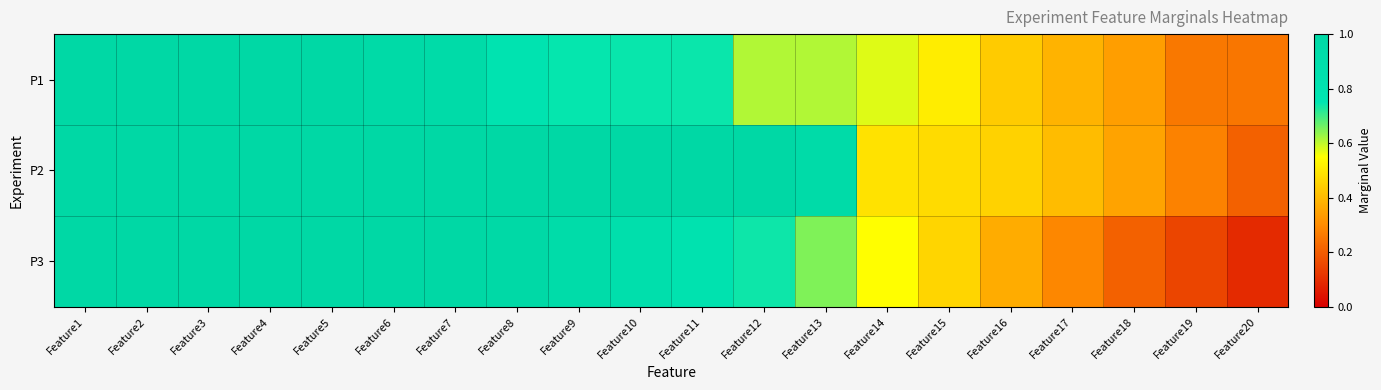

At Feature10, list the series in order from smallest to largest.

P1, P3, P2